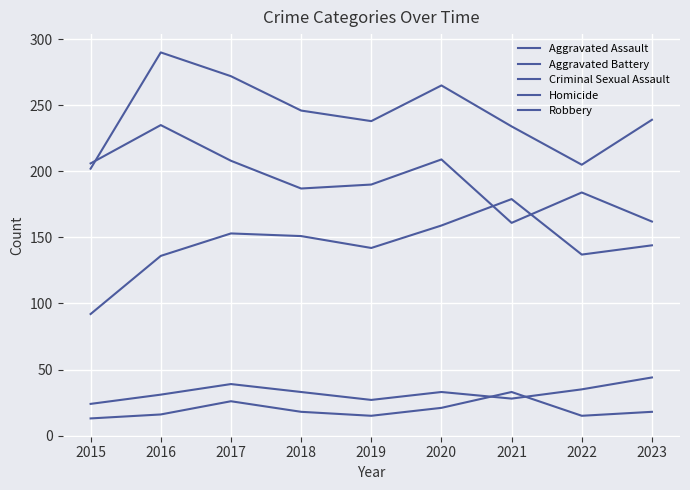

What is the average value of the Aggravated Assault series?

144